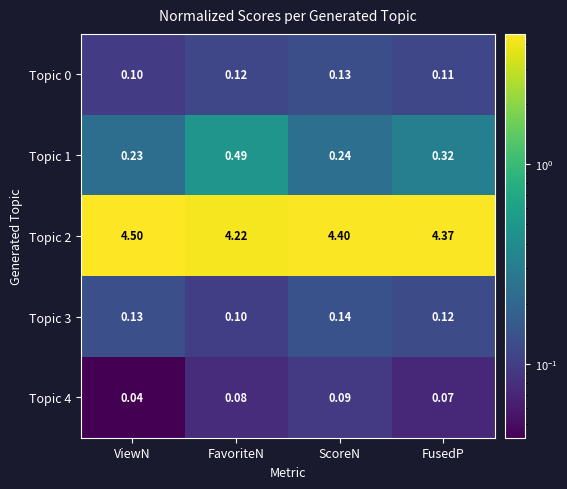

List the labels in order of Topic 0 value, largest first.

ScoreN, FavoriteN, FusedP, ViewN